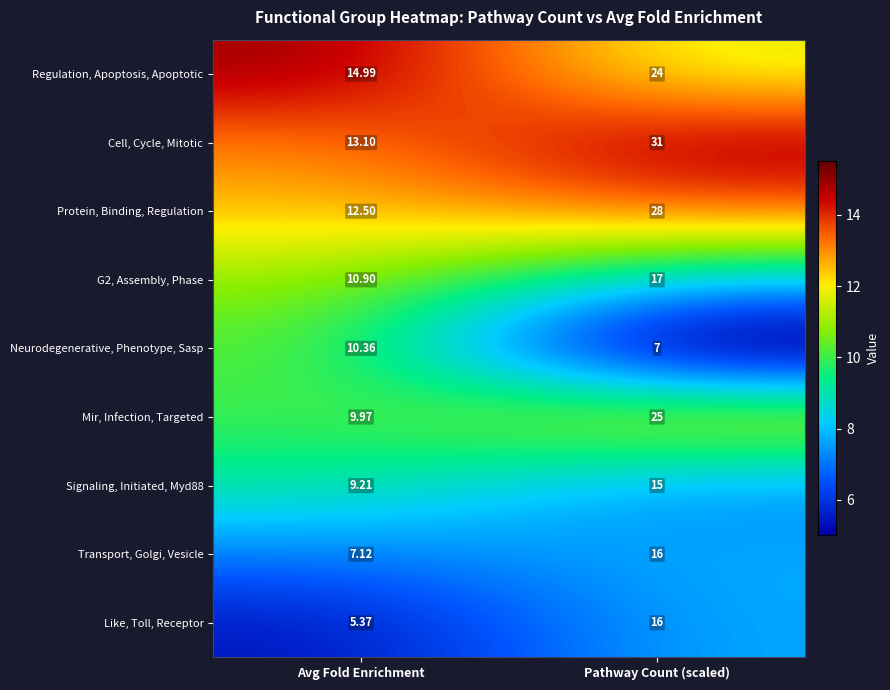

At which label does Neurodegenerative, Phenotype, Sasp first exceed 10?

Avg Fold Enrichment